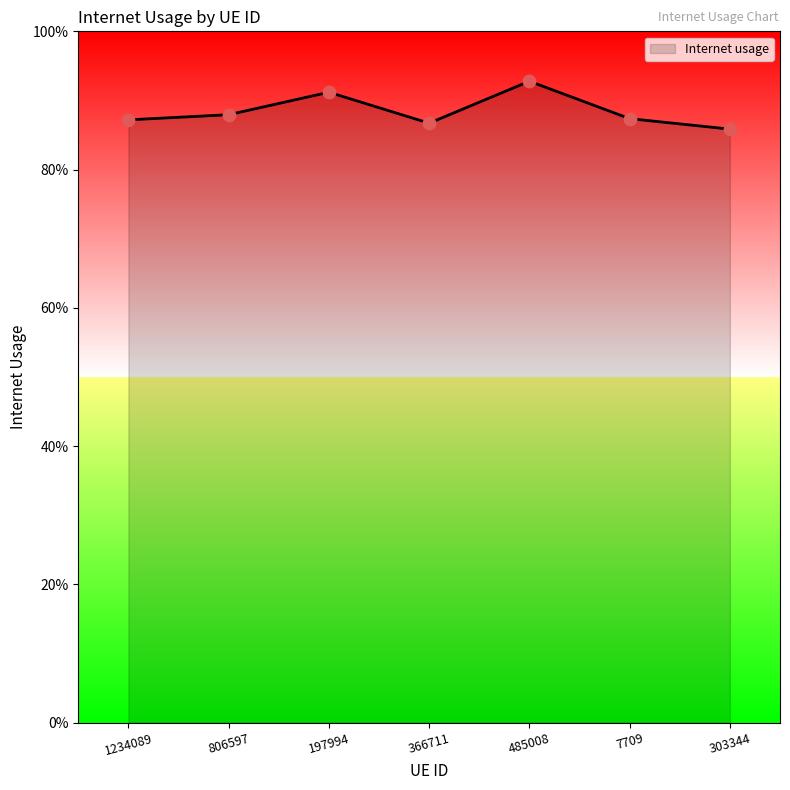

Is this an area chart (filled region under the line)?

Yes